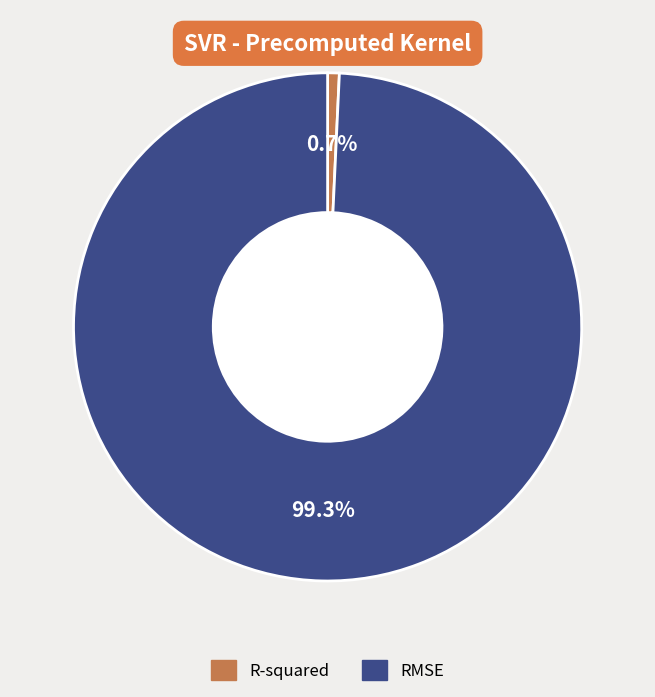

How many segments does this pie chart have?

2